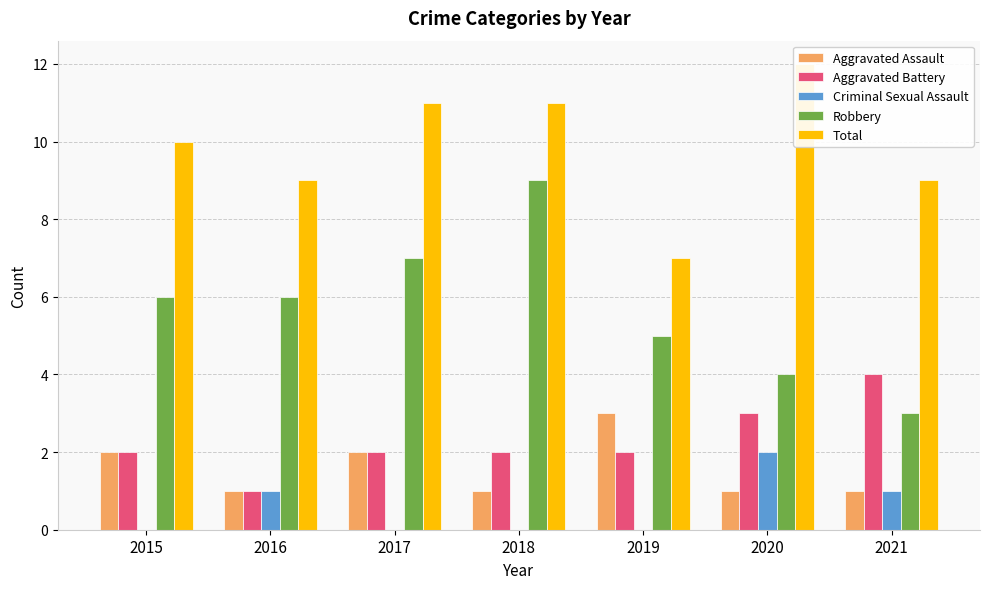

Reading left to right, extract all data points from this chart.

Aggravated Assault: 2015=2	2016=1	2017=2	2018=1	2019=3	2020=1	2021=1
Aggravated Battery: 2015=2	2016=1	2017=2	2018=2	2019=2	2020=3	2021=4
Criminal Sexual Assault: 2015=0	2016=1	2017=0	2018=0	2019=0	2020=2	2021=1
Robbery: 2015=6	2016=6	2017=7	2018=9	2019=5	2020=4	2021=3
Total: 2015=10	2016=9	2017=11	2018=11	2019=7	2020=12	2021=9